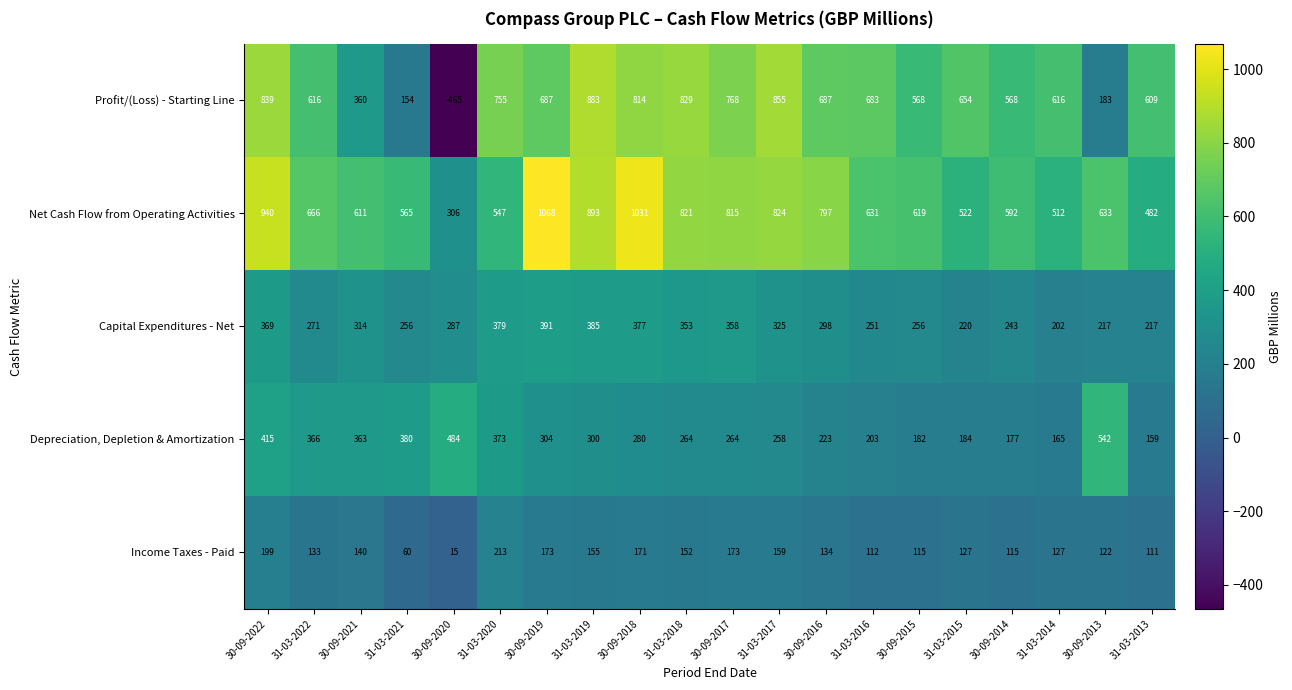

Rank the series at 30-09-2013 from highest to lowest value.

Net Cash Flow from Operating Activities, Depreciation, Depletion & Amortization, Capital Expenditures - Net, Profit/(Loss) - Starting Line, Income Taxes - Paid